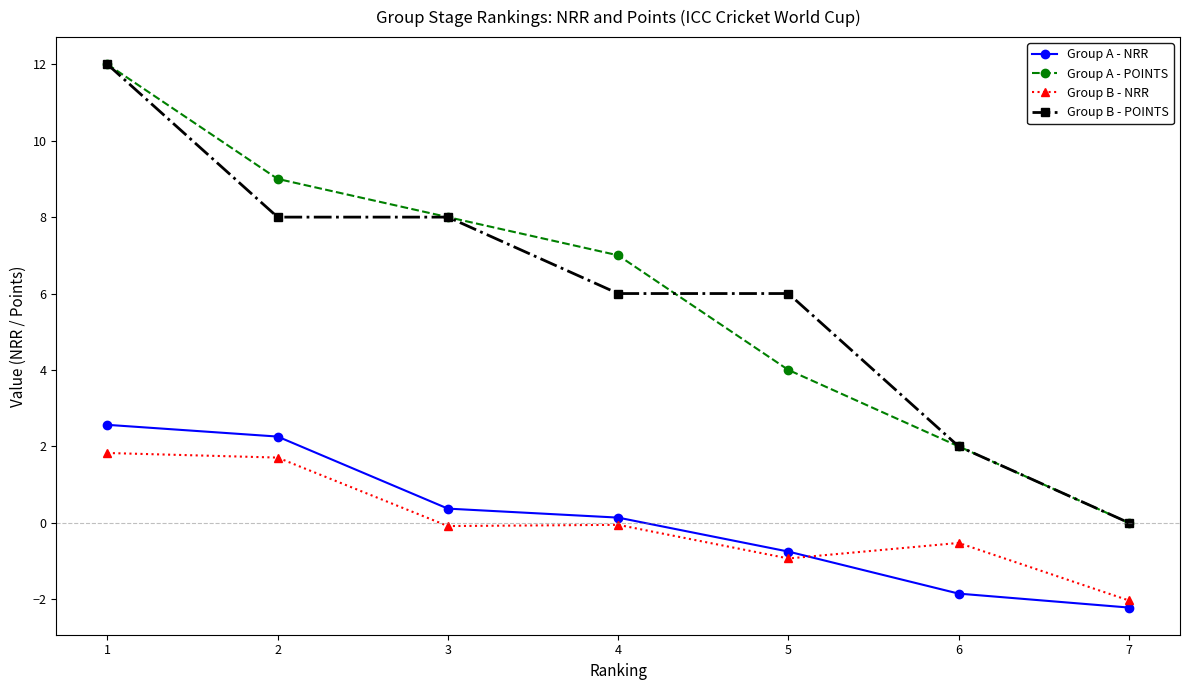

How many lines are shown in the chart?

4